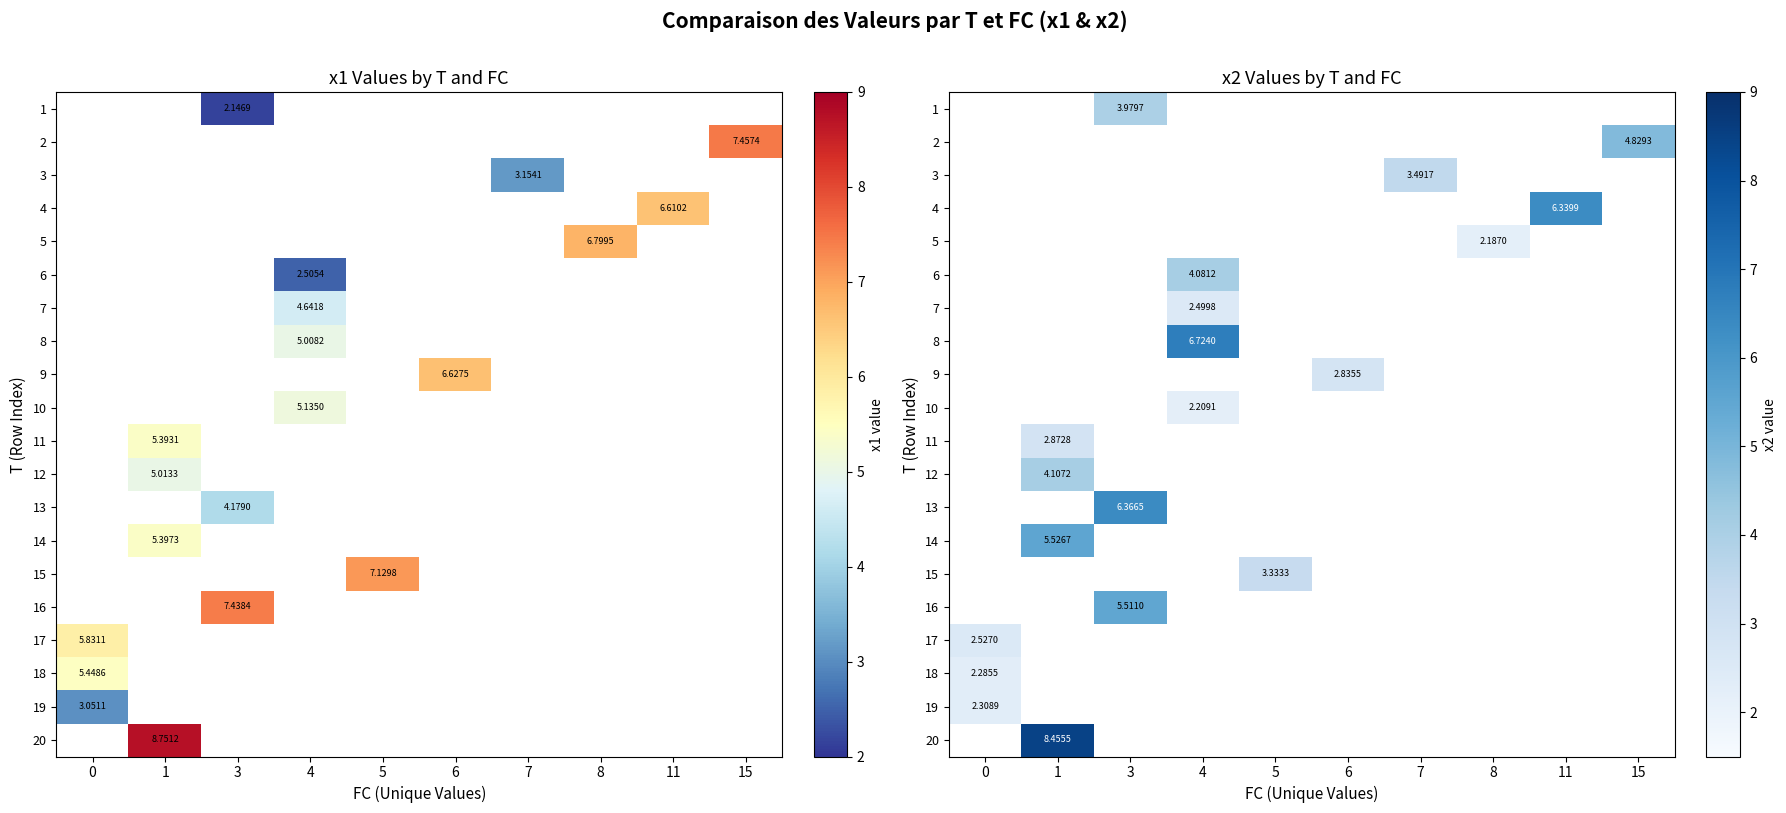

How many values in row_12 are above zero?

1